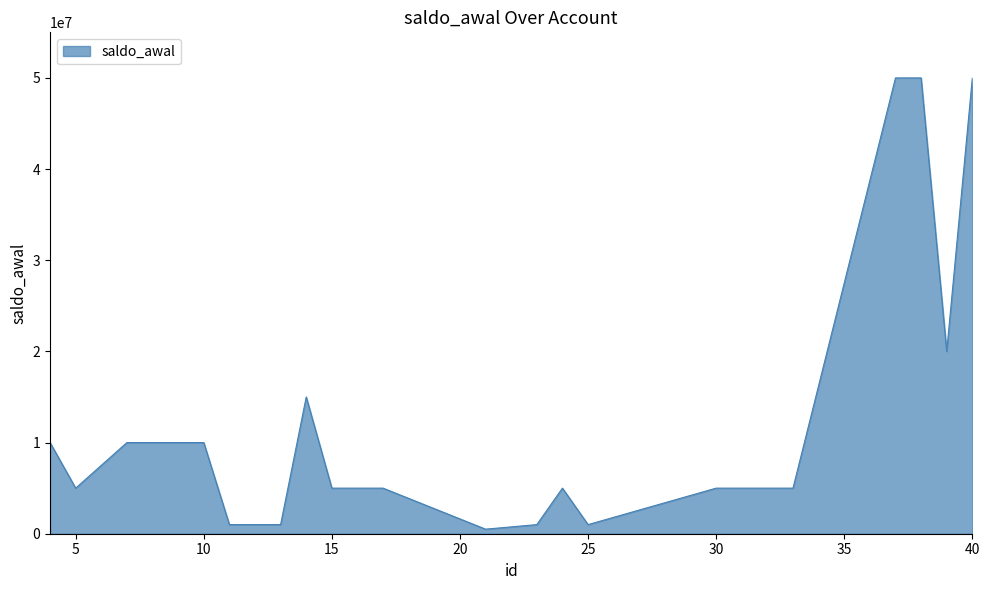

What is the greatest value displayed?

50000000